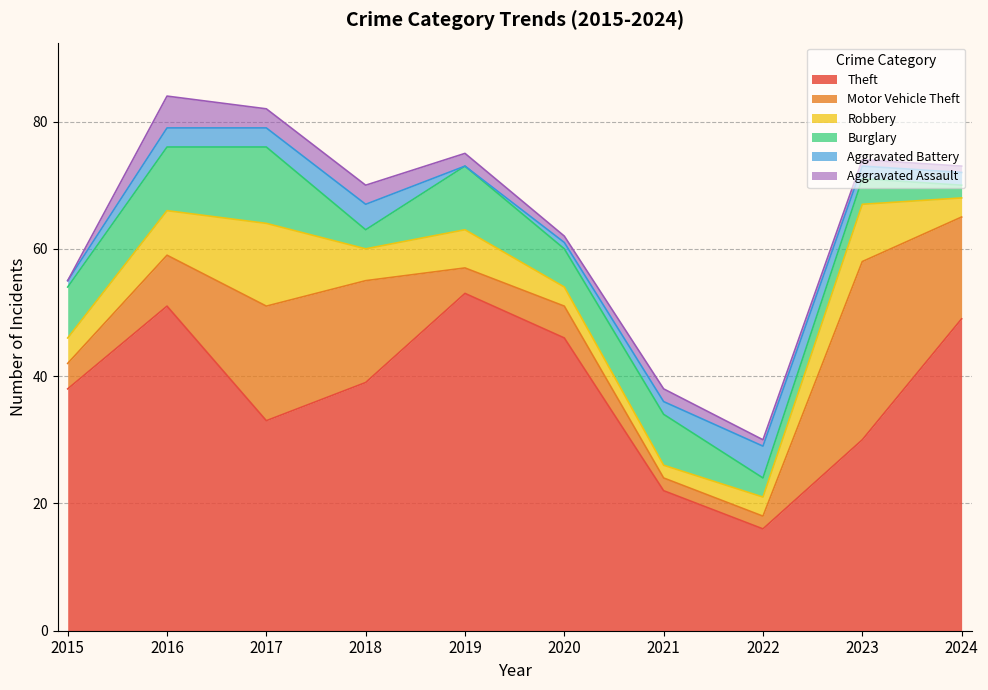

What is the difference between the Motor Vehicle Theft values at 2024 and 2015?

12